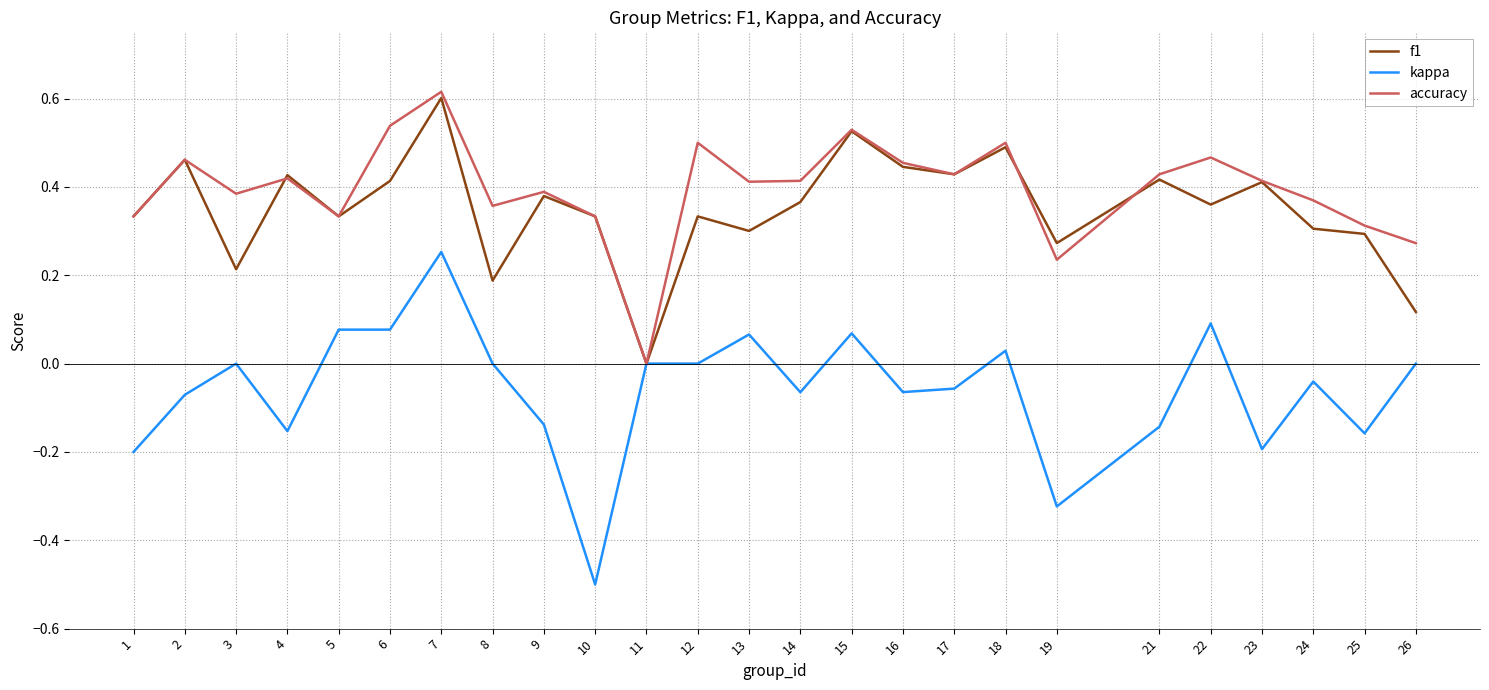

True or false: f1 has more than 2 points higher than both neighbors.

True